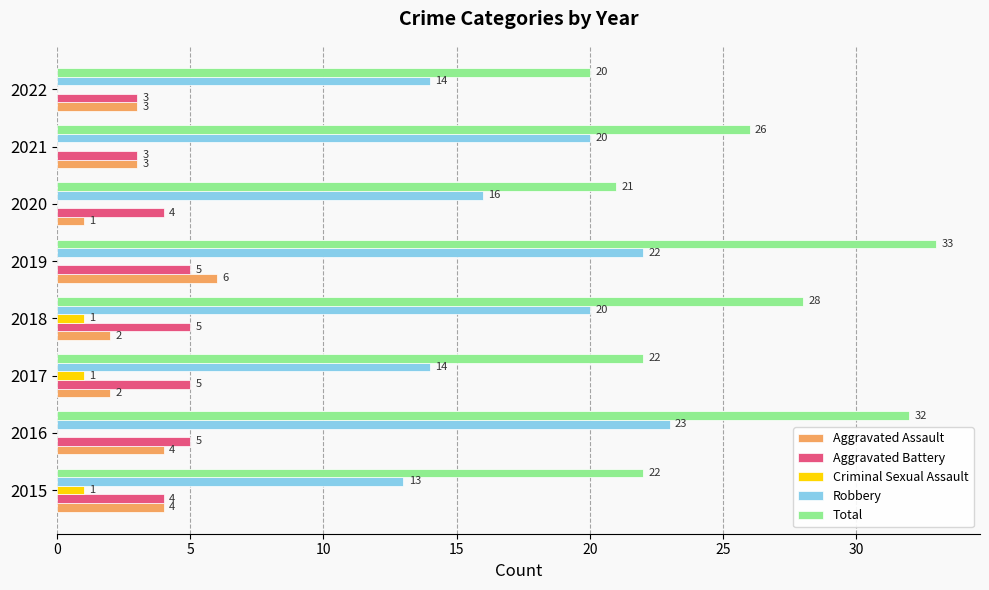

How many Aggravated Battery values are between 4 and 5?

6